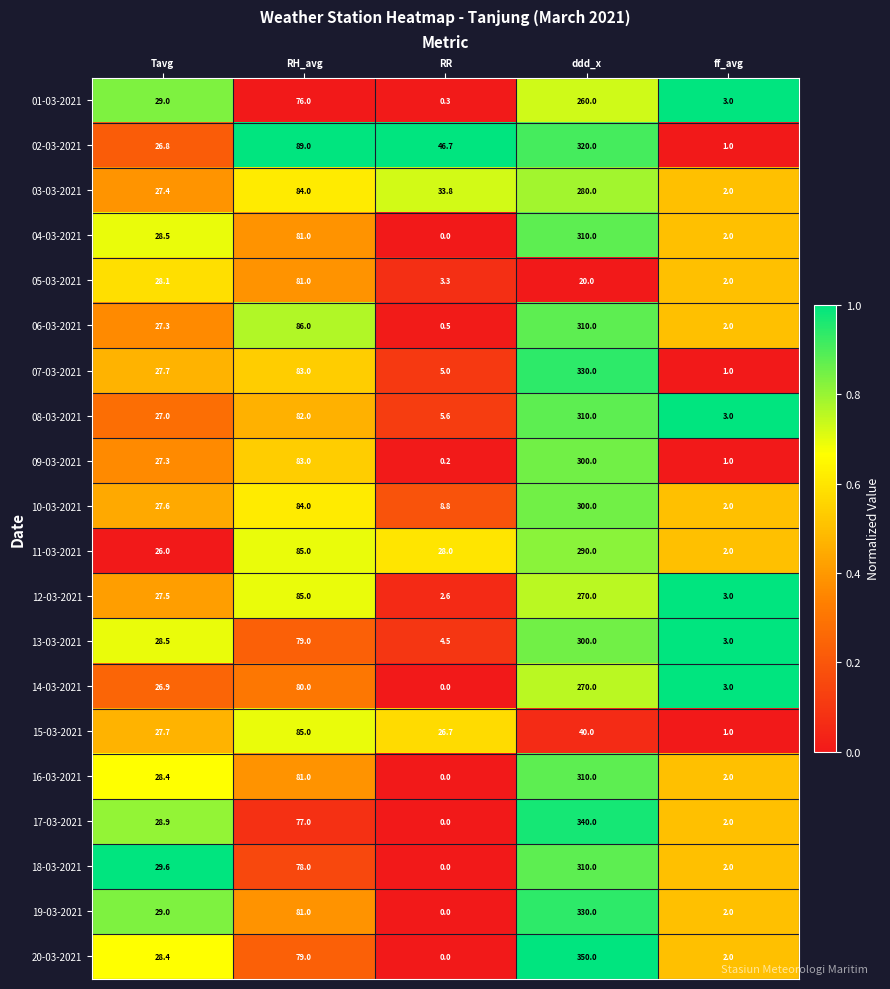

At how many categories does at least one series exceed 0?

5